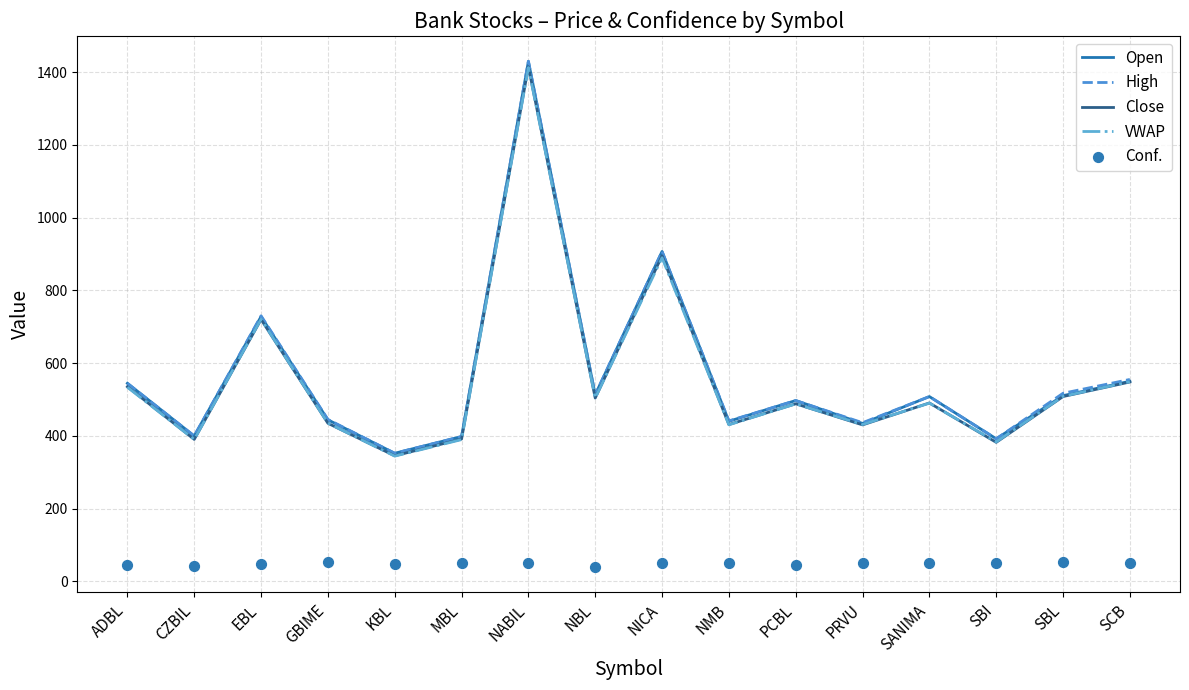

Which series has the largest total across all categories?

High